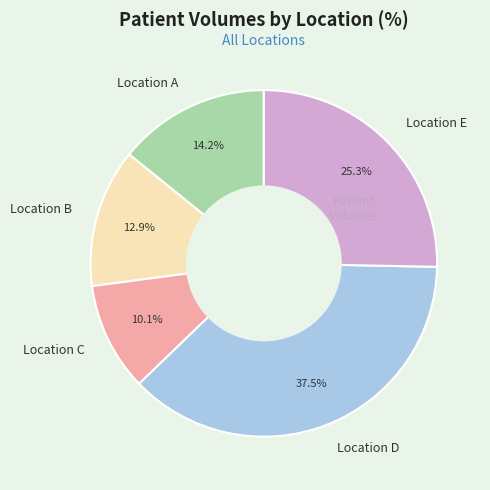

Count the number of slices in the pie.

5